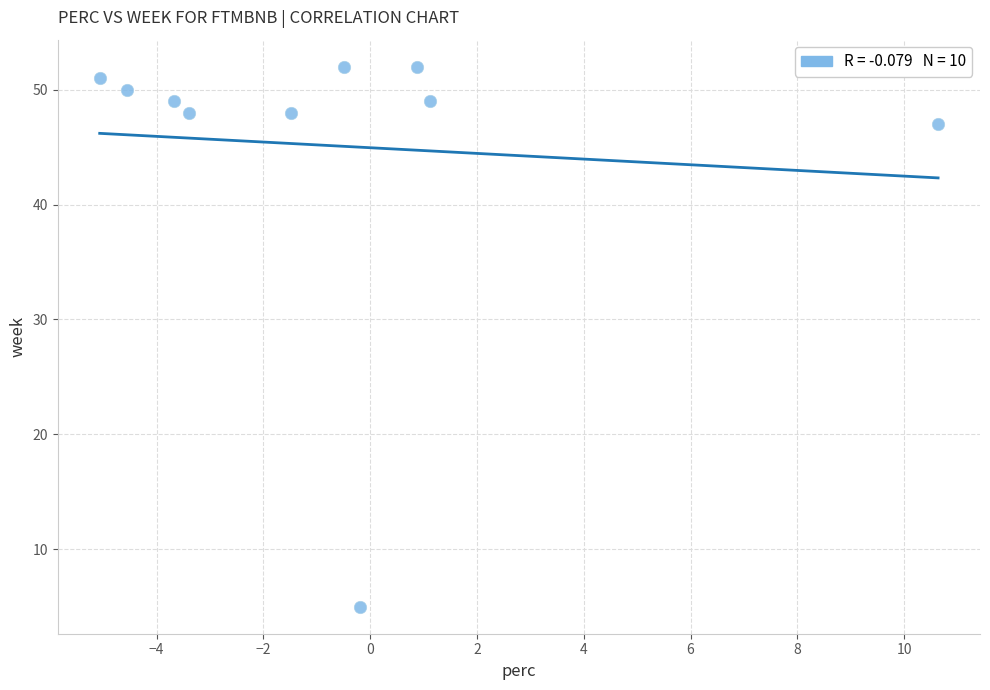

What is the average Y value?

45